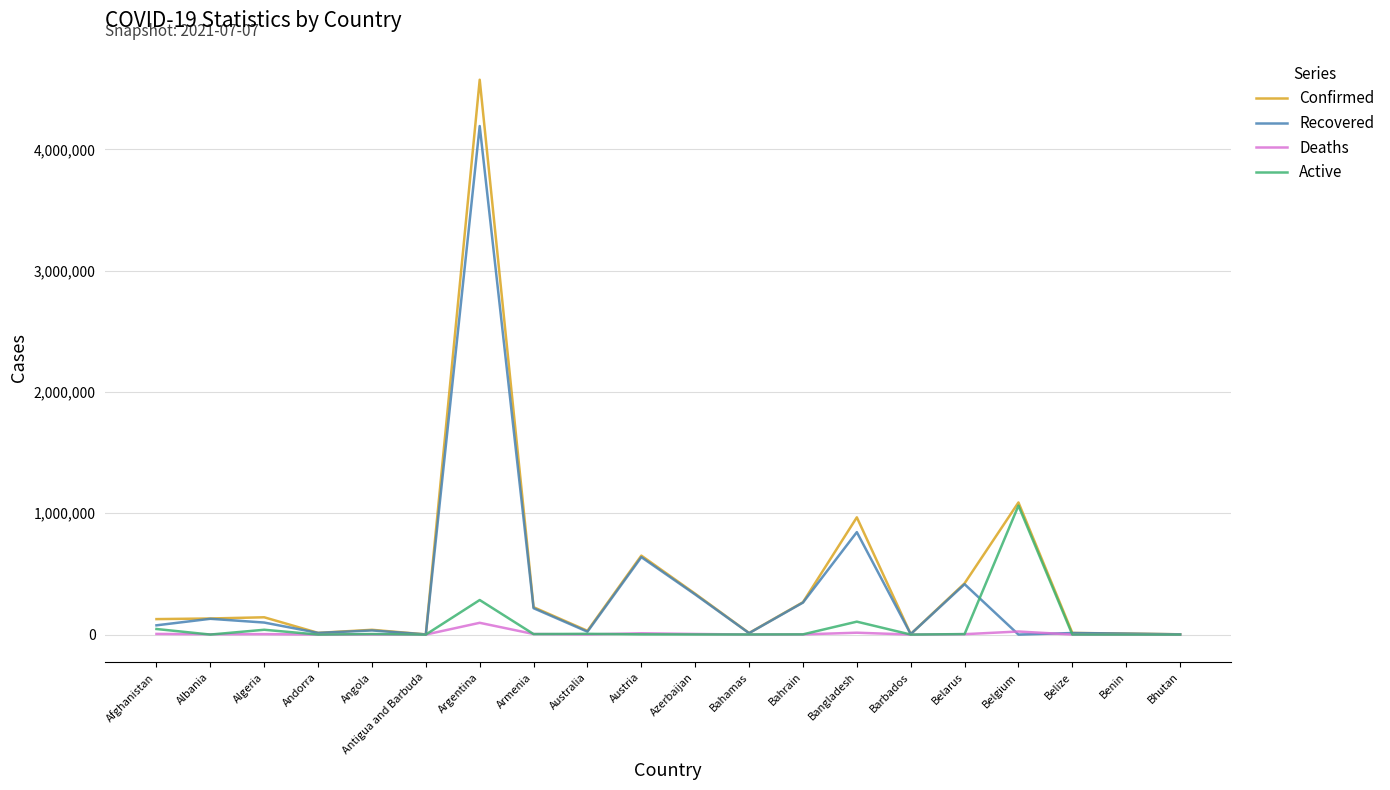

What is the approximate value of Recovered at Belize?

12763